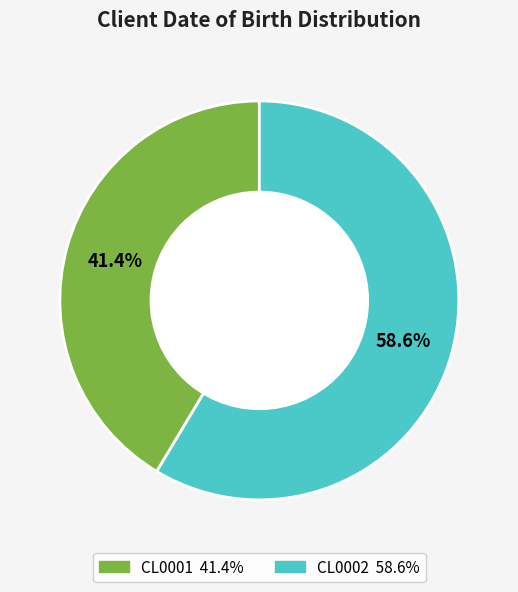

The CL0002 slice represents 59% of the pie. True or false?

True